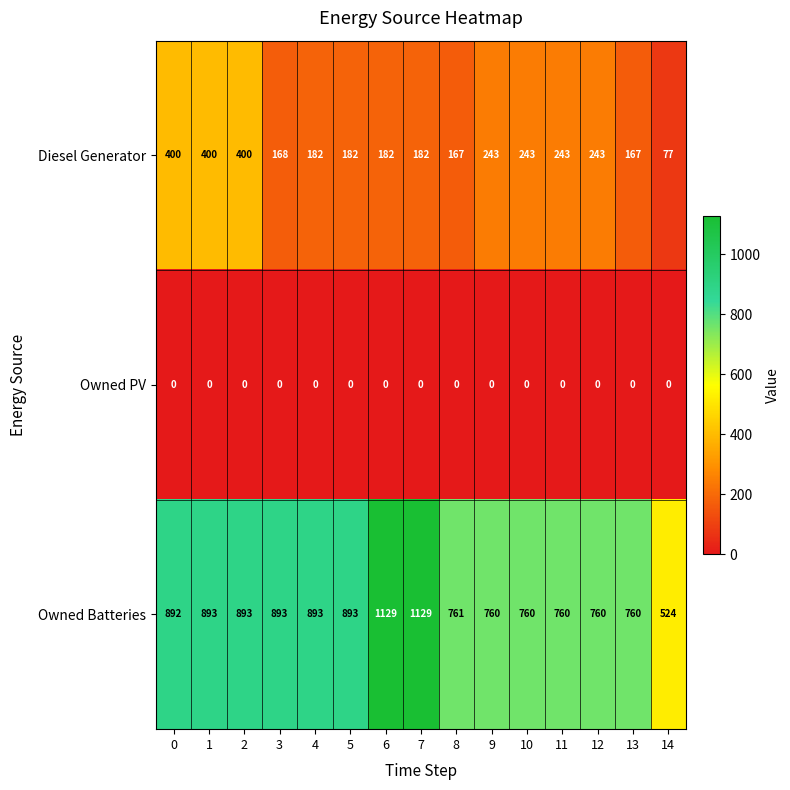

At how many categories does at least one series exceed 916?

2